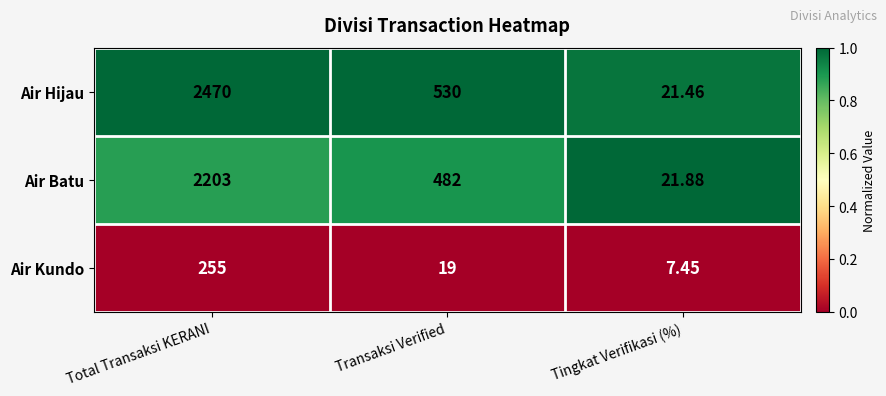

Which series has the largest total across all categories?

Air Hijau